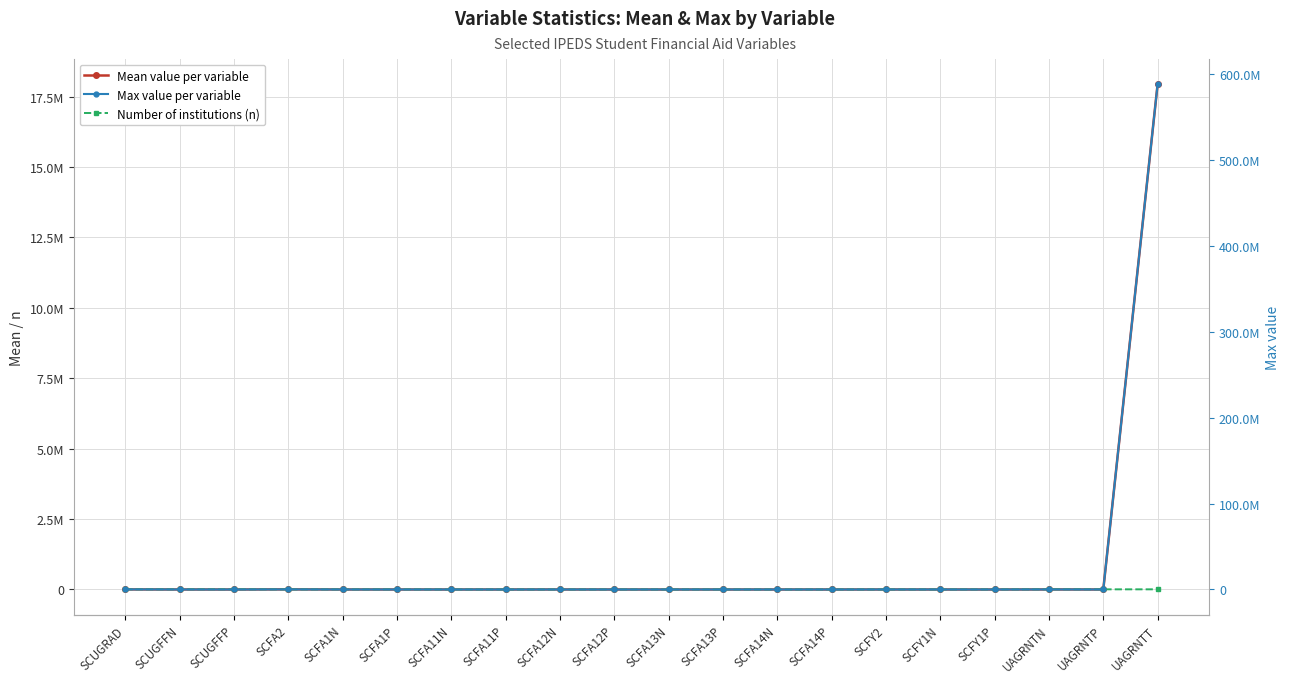

Rank the categories by Max value per variable value from lowest to highest.

SCFA14P, SCFA13P, SCUGFFP, SCFA1P, SCFA11P, SCFA12P, SCFY1P, UAGRNTP, SCFA14N, SCFA11N, SCFA13N, SCFA12N, SCFY1N, SCUGFFN, SCFA1N, SCFY2, UAGRNTN, SCUGRAD, SCFA2, UAGRNTT